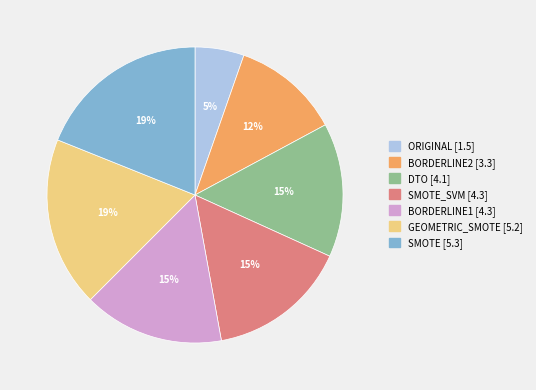

To the nearest percent, what is the difference between the largest and smallest slice percentages?

14%